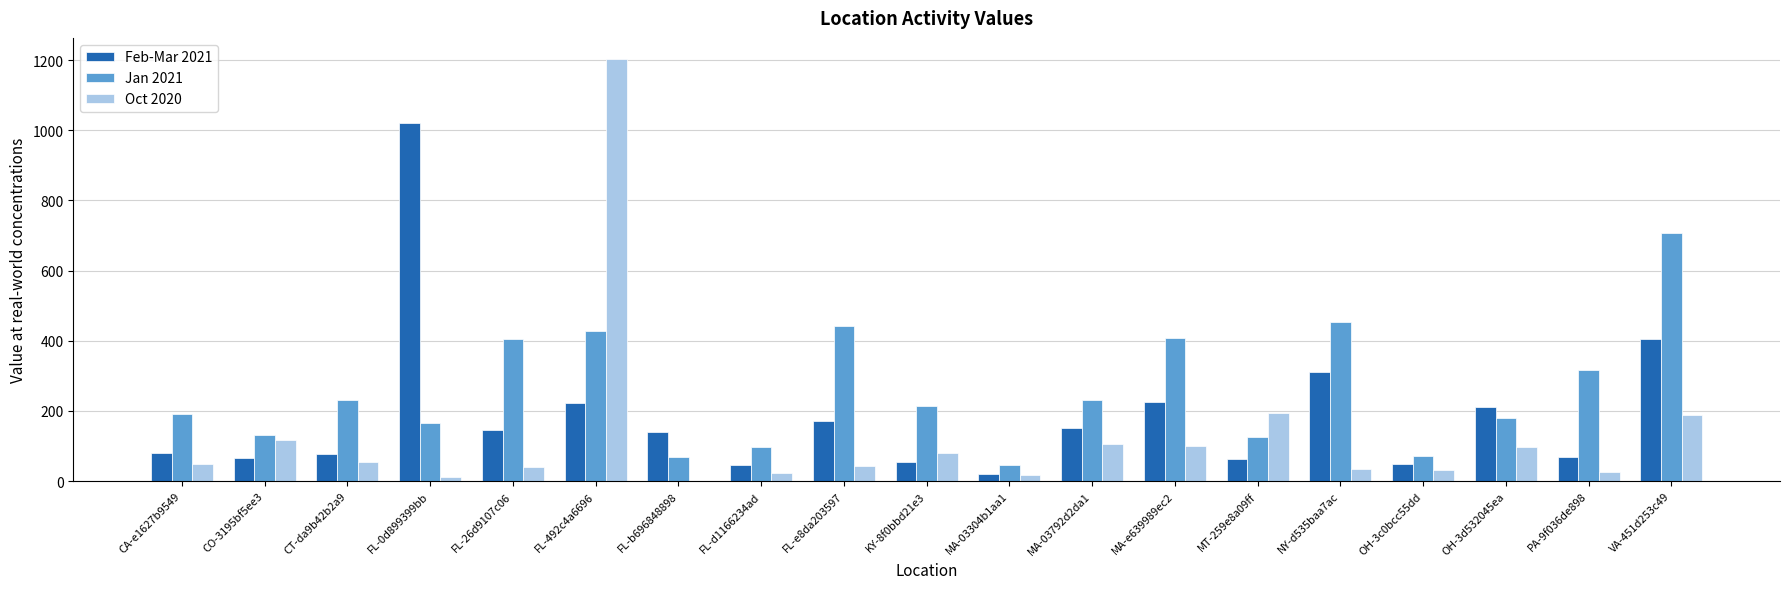

The value of Oct 2020 at OH-3d532045ea is 97.7. True or false?

True